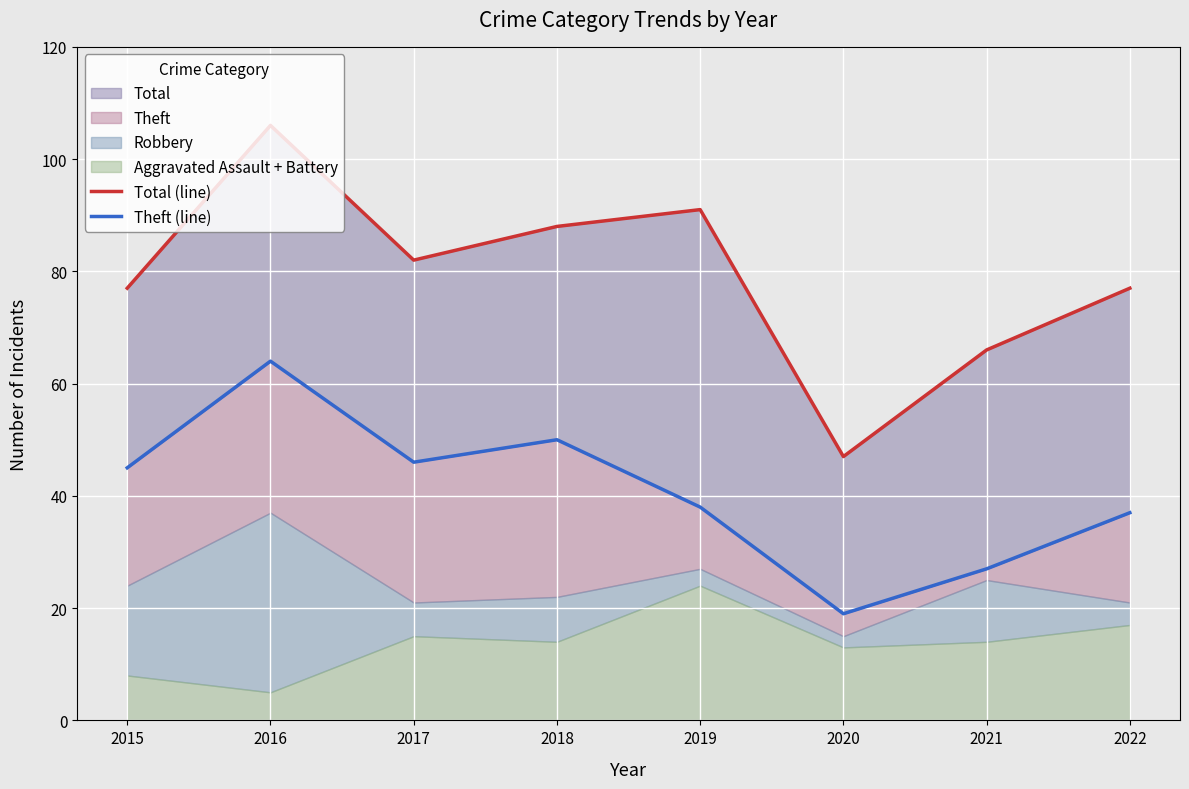

What is the highest value of the Theft (line) series?

64